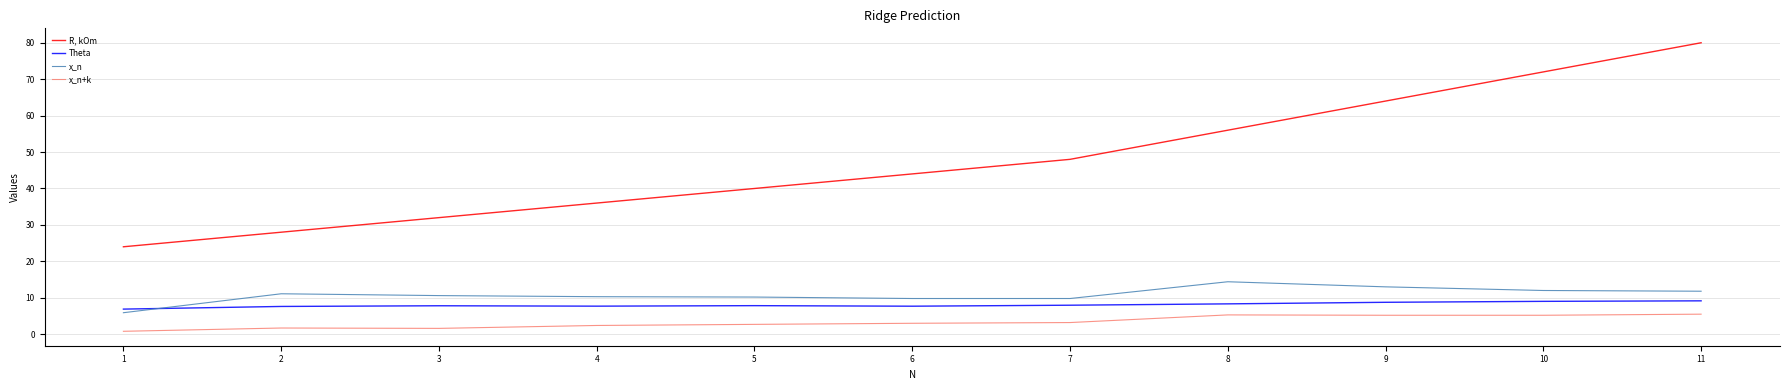

At which category is the sum across all series the highest?

11